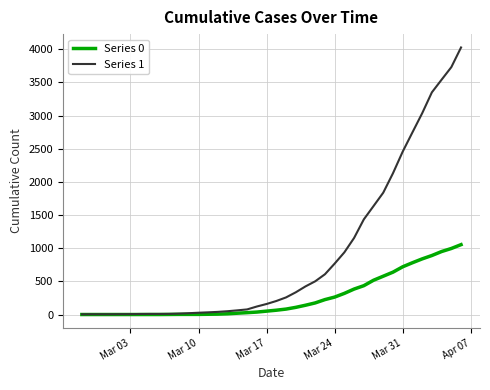

What is the difference between the second highest and second lowest values in the Series 1 series?

3727